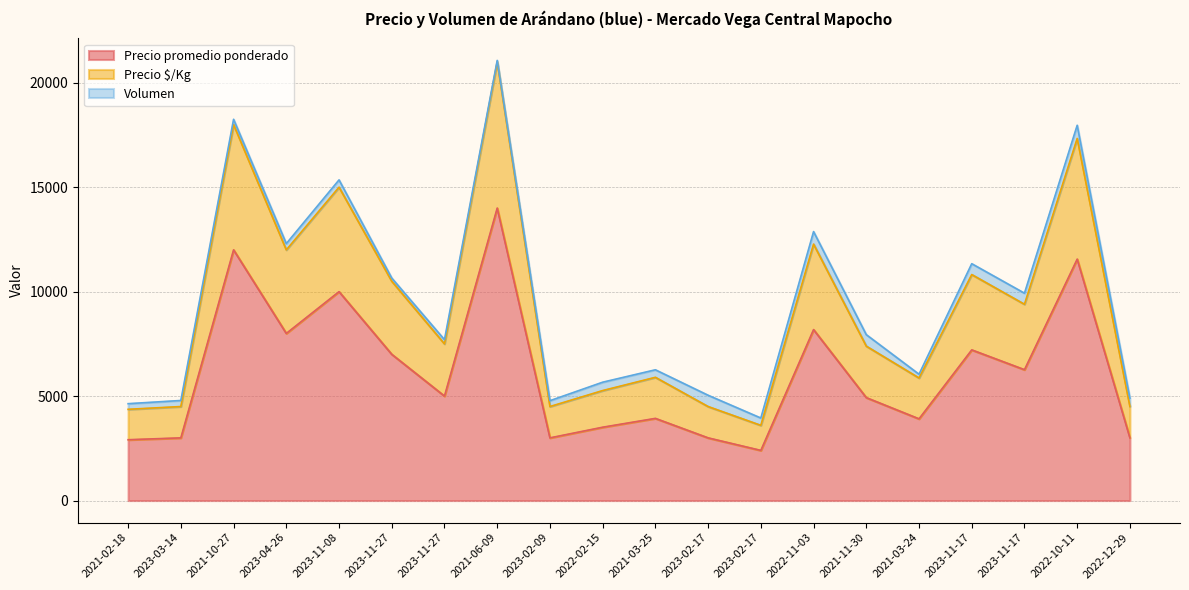

In Precio promedio ponderado, how many points are lower than both neighbors (excluding endpoints)?

6